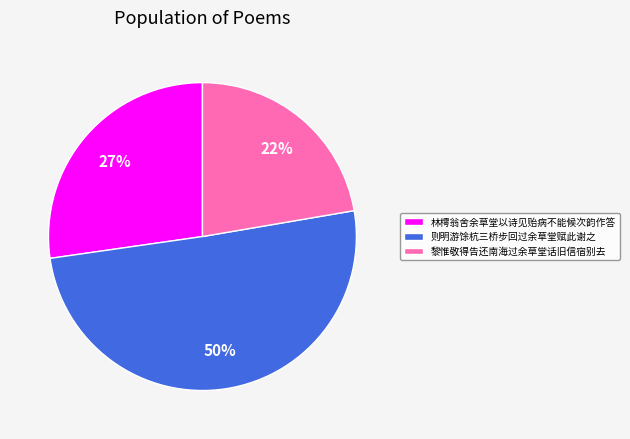

Rank the categories by value from lowest to highest.

黎惟敬得告还南海过余草堂话旧信宿别去, 林樗翁舍余草堂以诗见贻病不能候次韵作答, 则明游馀杭三桥步回过余草堂赋此谢之